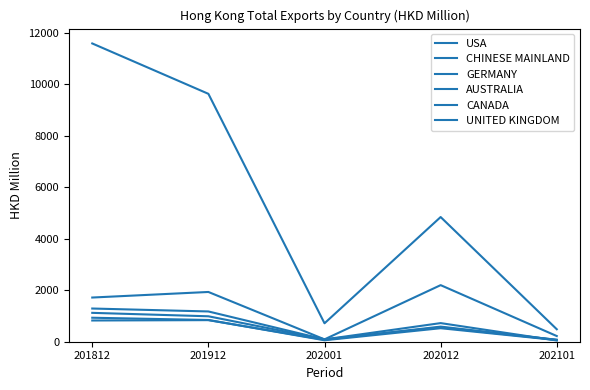

At which category is the sum across all series the highest?

201812